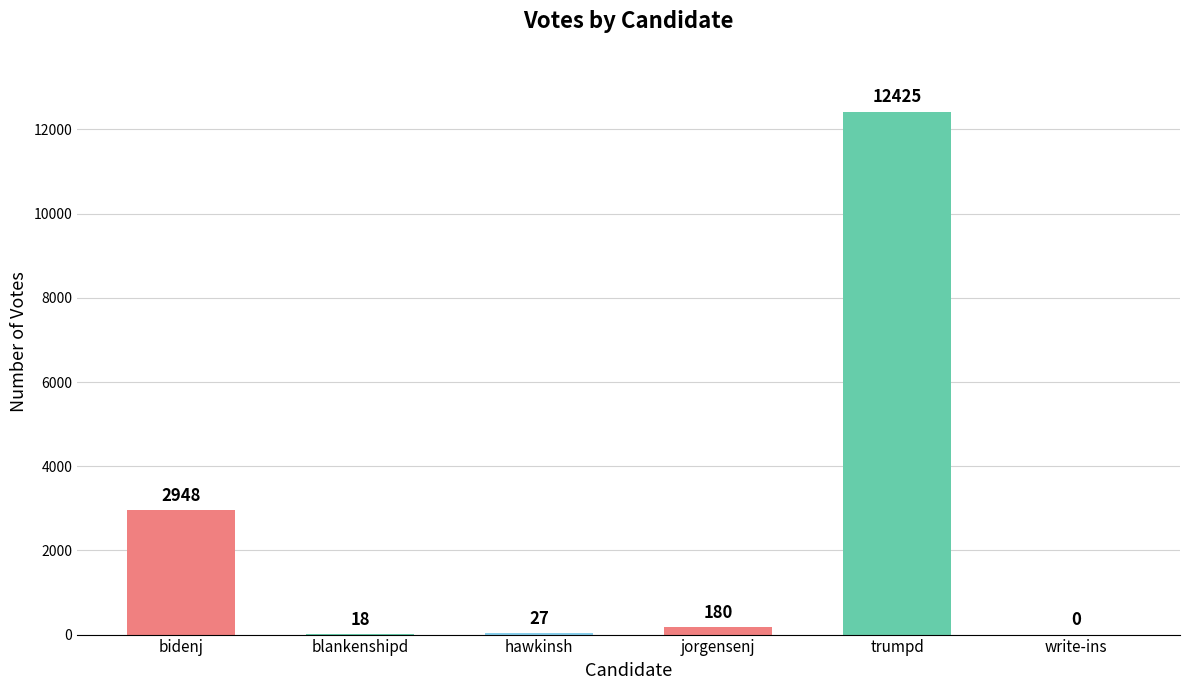

The chart shows a value of 0 at write-ins. True or false?

True